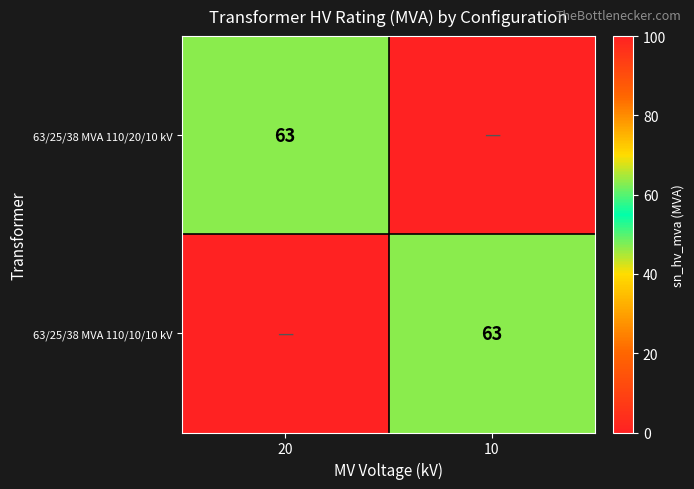

The value of 63/25/38 MVA 110/20/10 kV at 20 is 63. True or false?

True